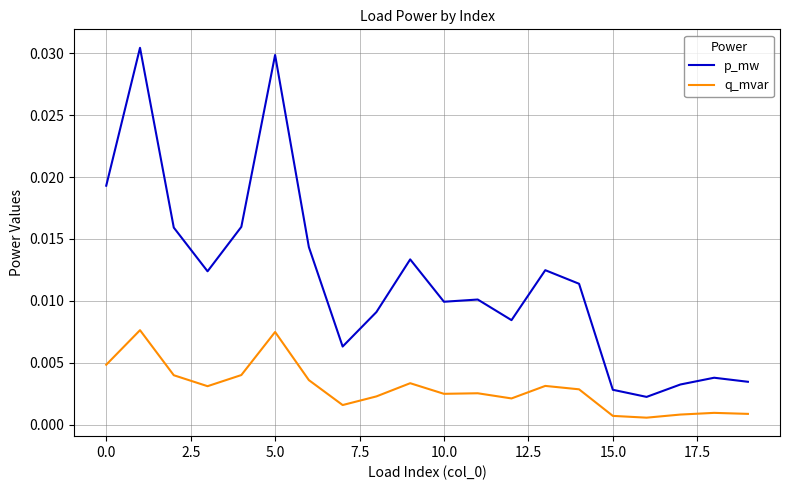

Does the chart display data point markers on the line(s)?

No